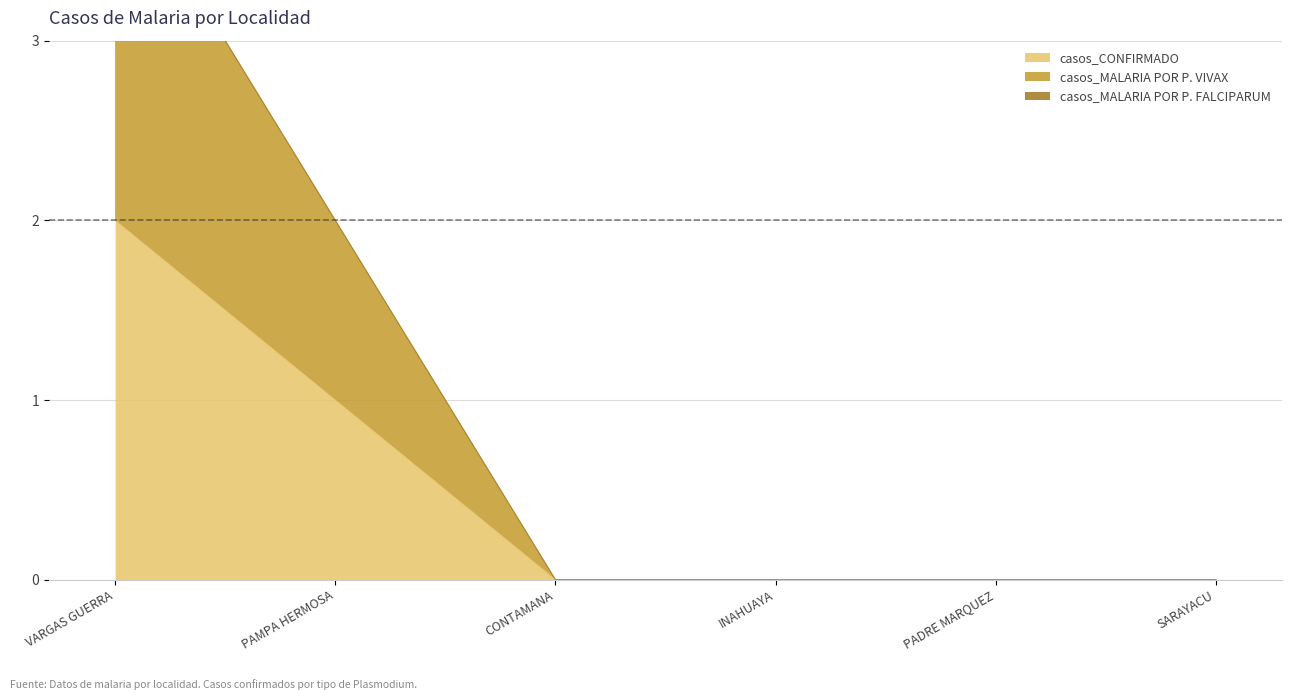

What is the label of the 2nd point from the right?

PADRE MARQUEZ